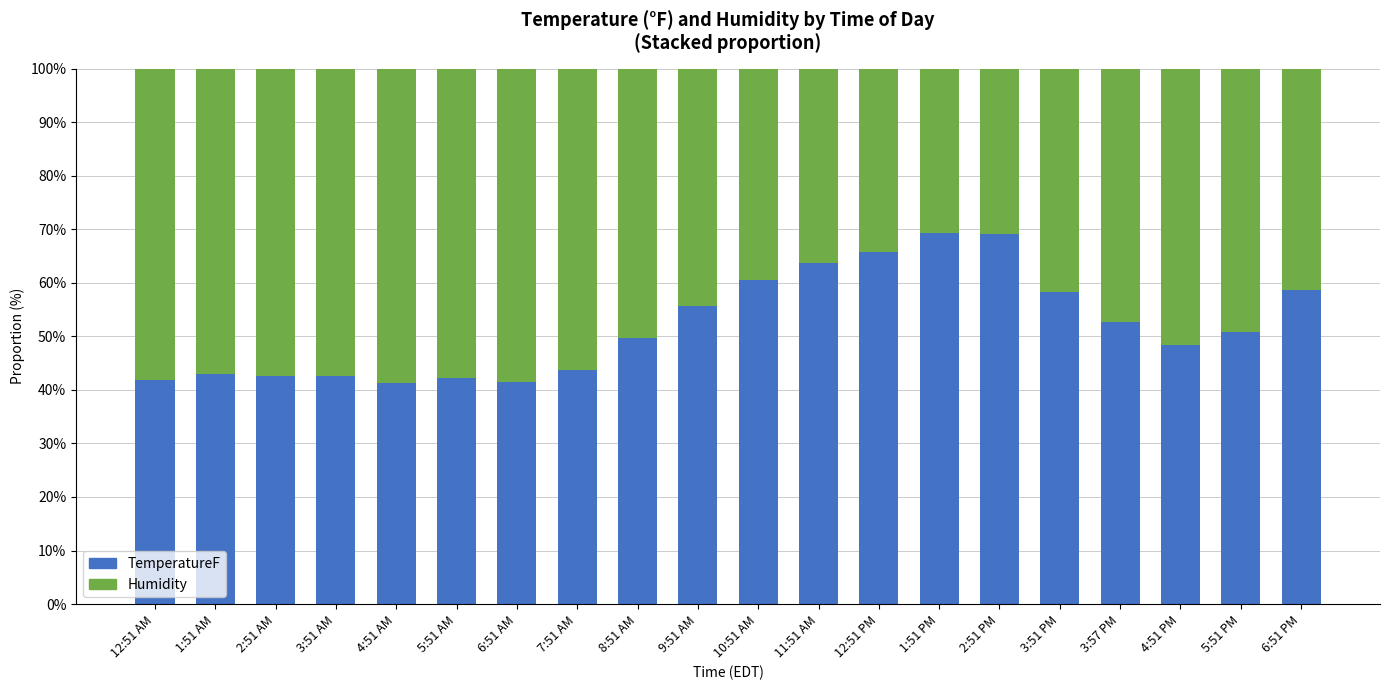

Count the number of categories in the chart.

20